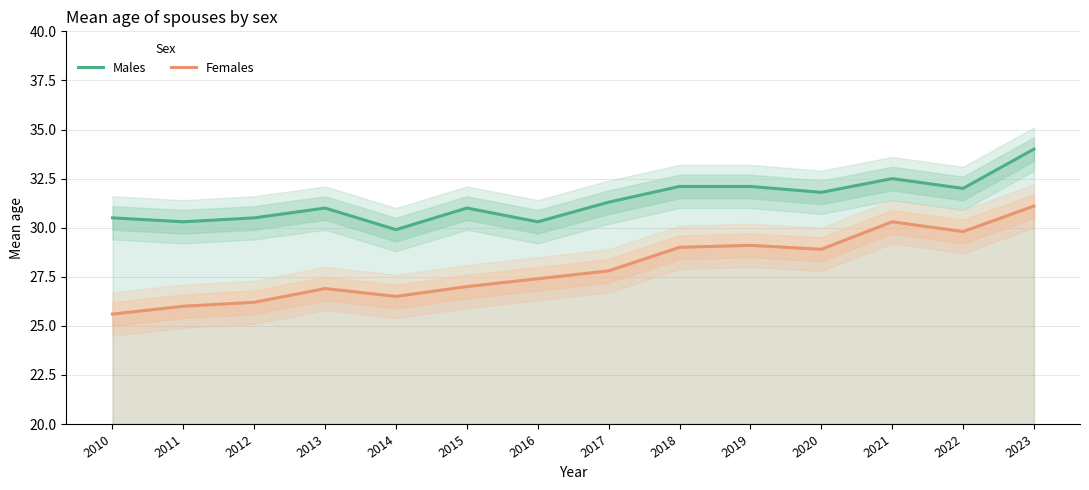

True or false: Females and Males cross at least once.

False